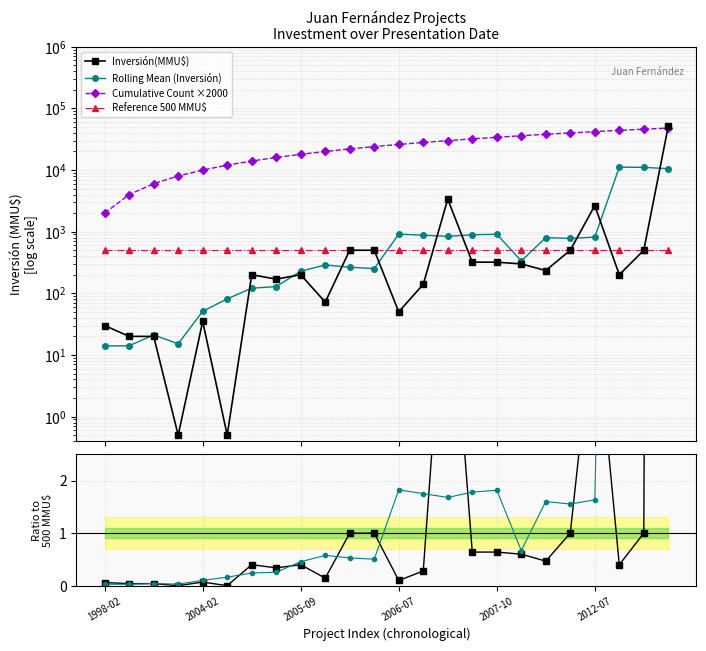

How many lines are shown in the chart?

4